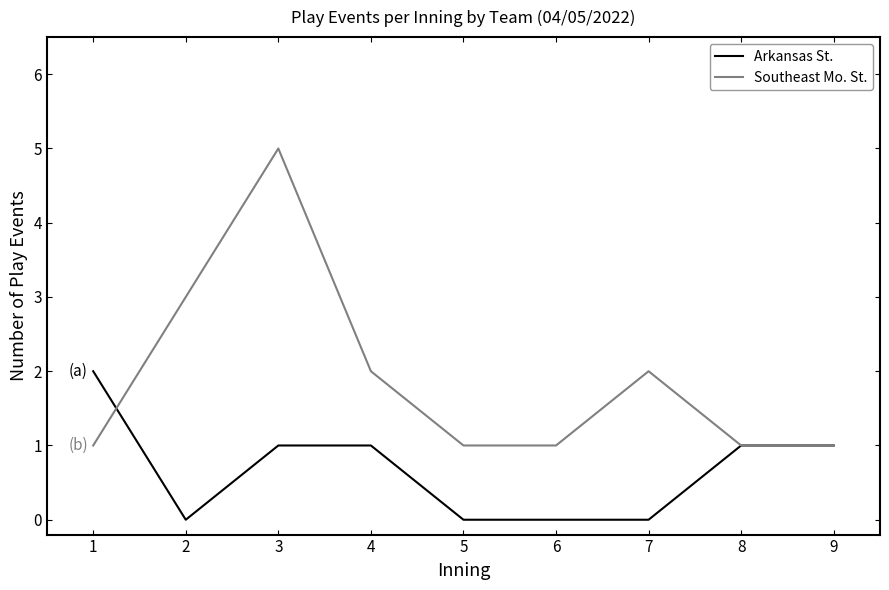

Reading left to right, transcribe all the data shown in this chart.

Arkansas St.: 2	0	1	1	0	0	0	1	1
Southeast Mo. St.: 1	3	5	2	1	1	2	1	1